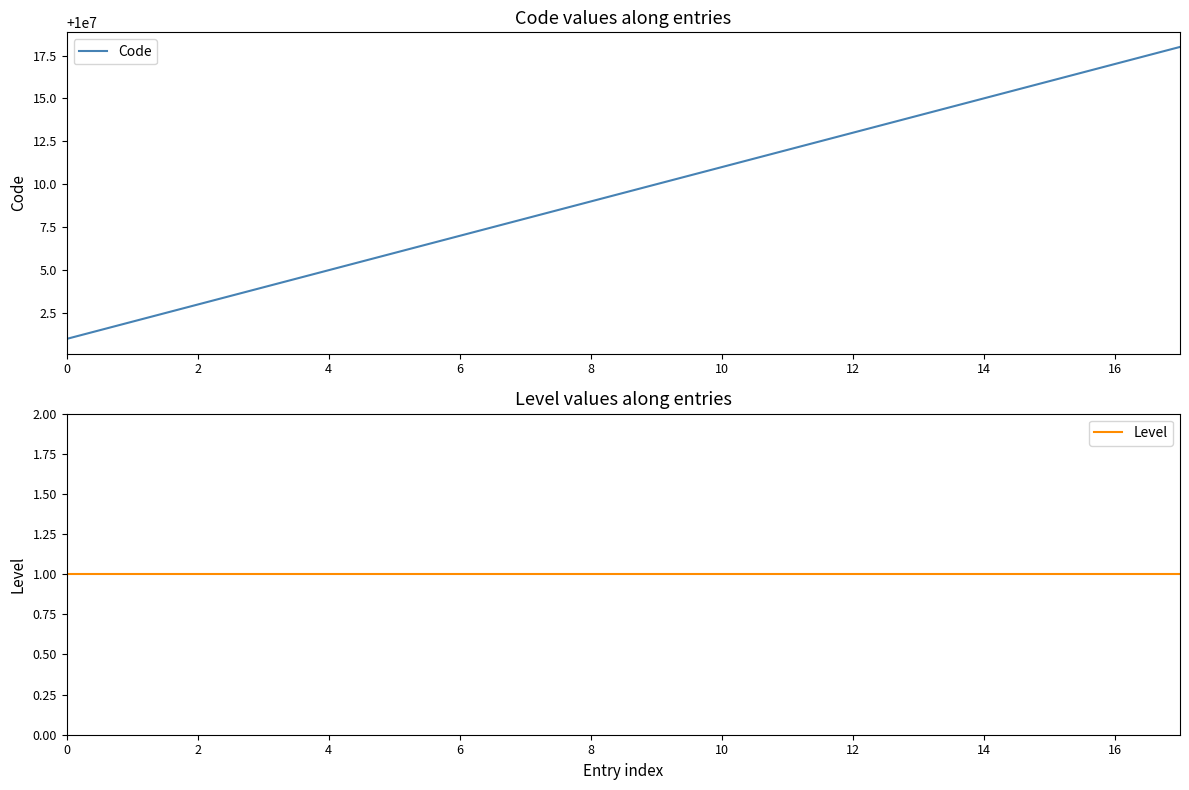

True or false: Code has a value of 10000007 at 6.

True